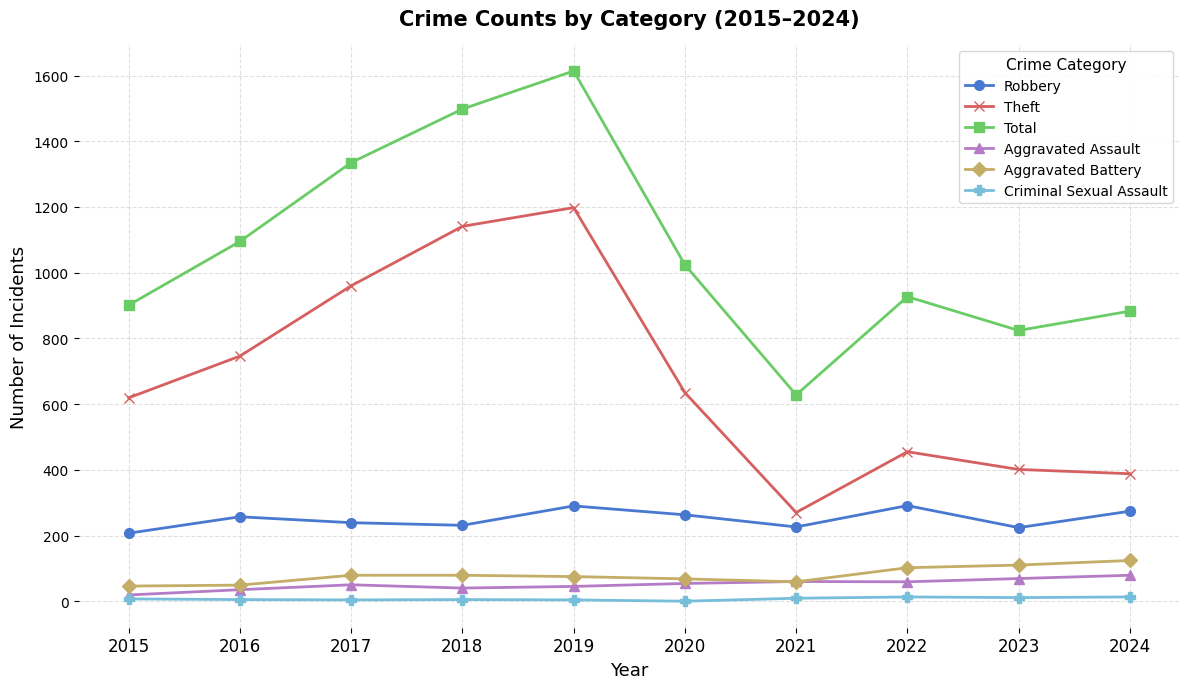

How many data points in Robbery are less than 257?

5